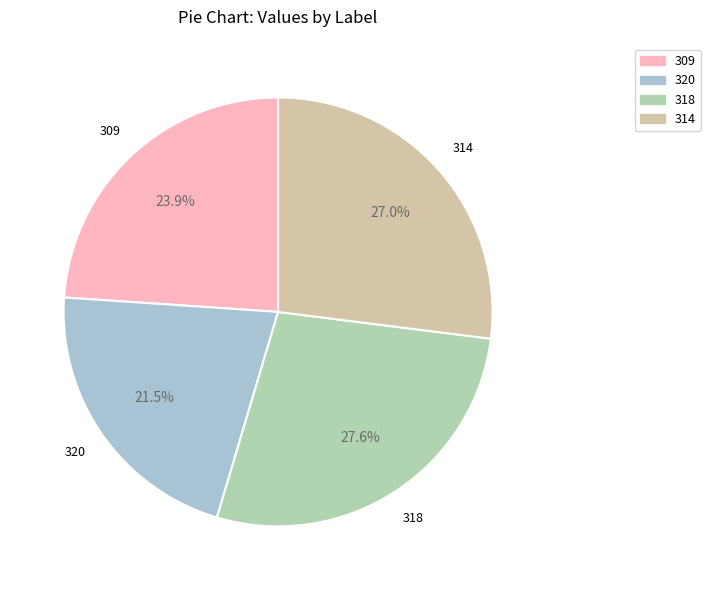

Which has a higher value, 318 or 314?

318